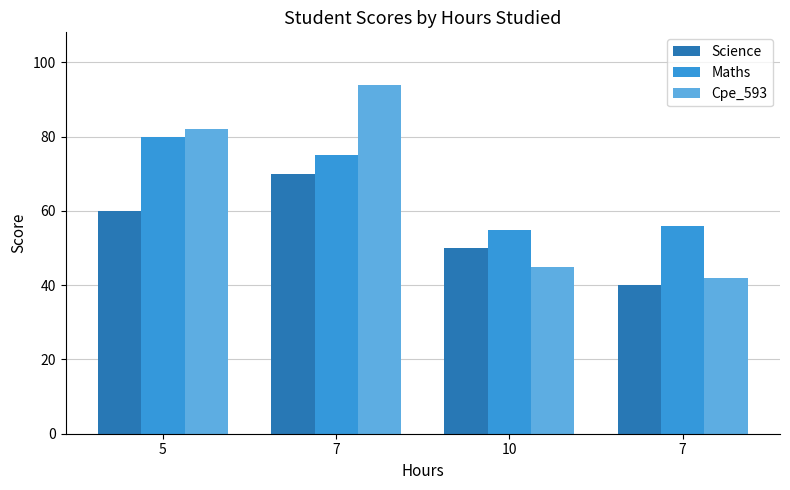

What is the total value across all series at 5?

222